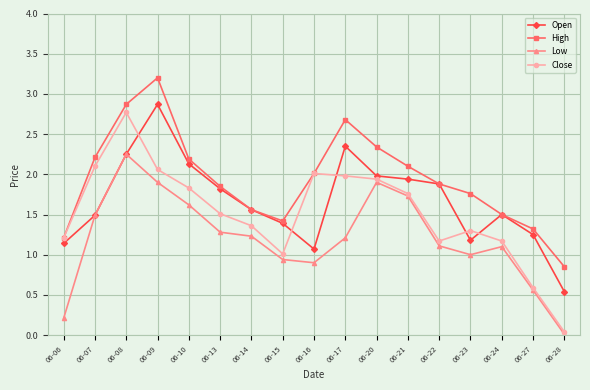

List the series in order of their peak value, highest first.

High, Open, Close, Low